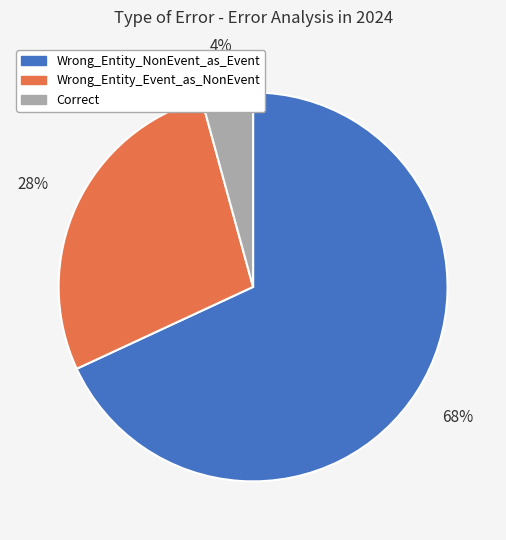

To the nearest percent, what percentage of the pie is Wrong_Entity_Event_as_NonEvent?

28%